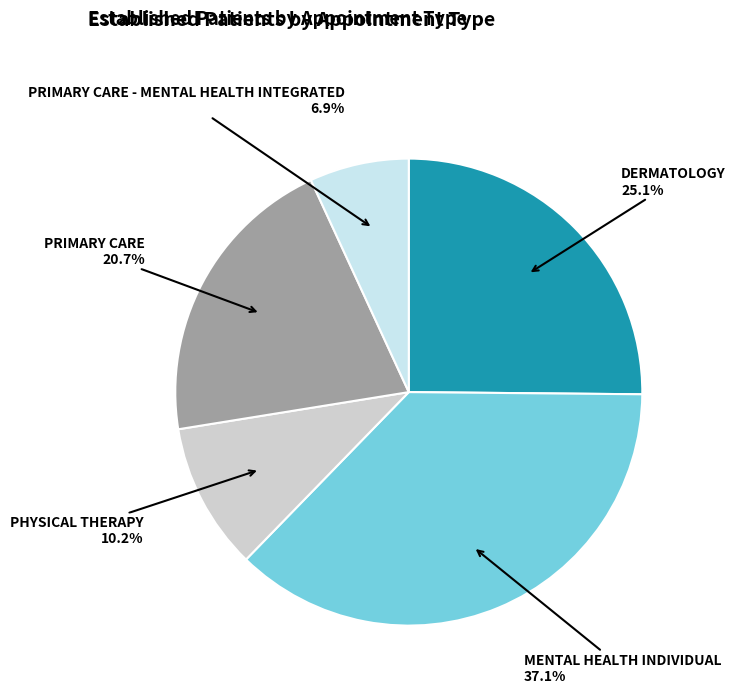

How many slices are in this pie chart?

5